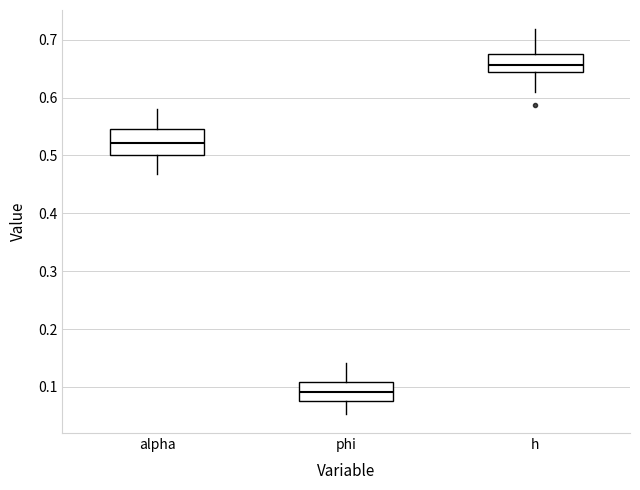

Which box has the lowest median line?

phi